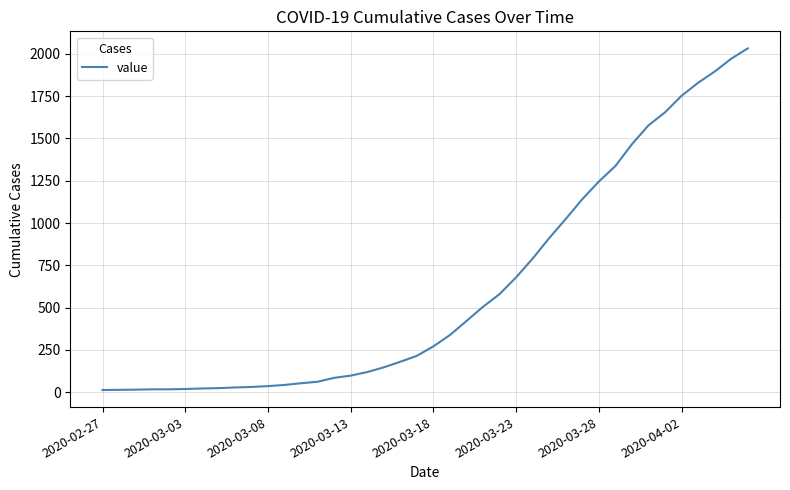

How many lines are shown in the chart?

1